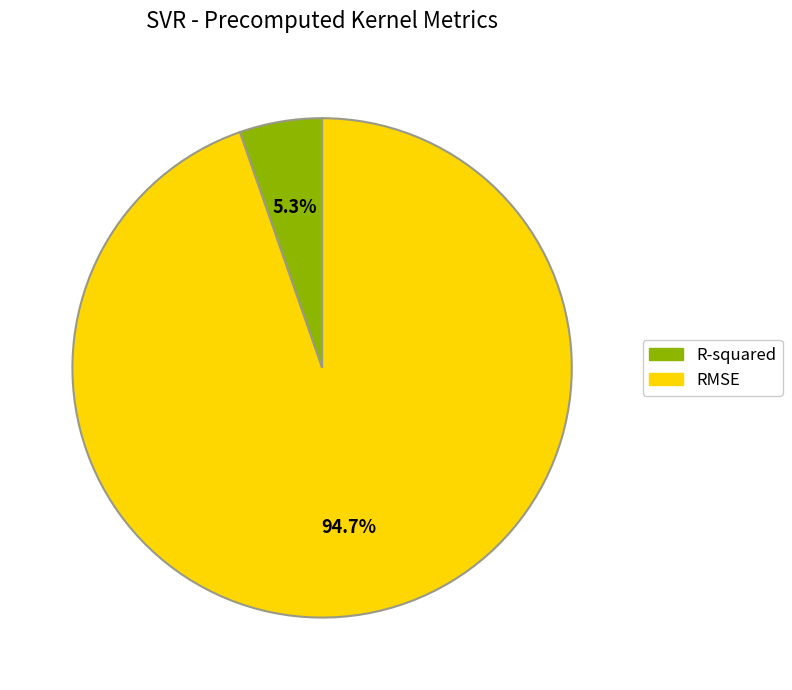

Is it true that R-squared is 1% of the pie?

False